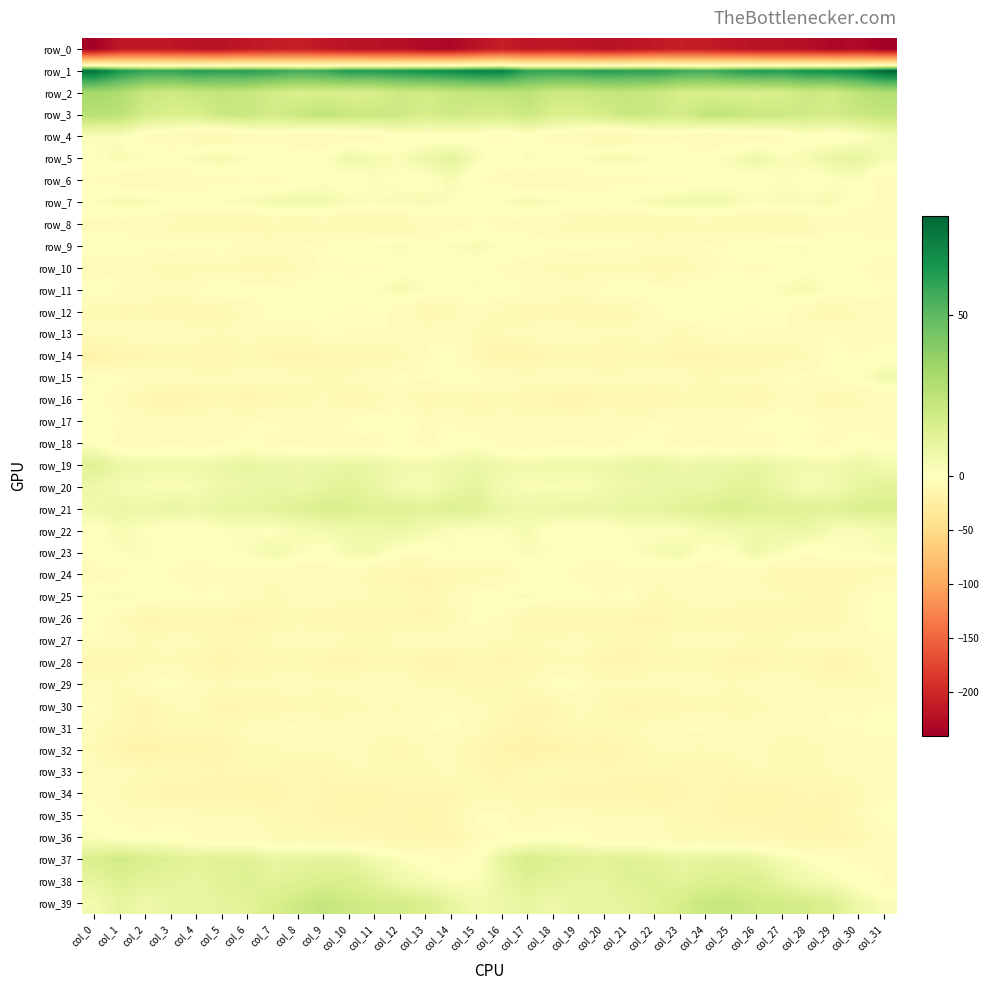

List the series in order of their peak value, lowest first.

row_0, row_33, row_28, row_34, row_32, row_8, row_27, row_30, row_13, row_16, row_14, row_24, row_10, row_29, row_35, row_18, row_31, row_26, row_12, row_17, row_36, row_6, row_25, row_9, row_11, row_4, row_15, row_7, row_23, row_22, row_5, row_20, row_19, row_38, row_21, row_37, row_39, row_3, row_2, row_1